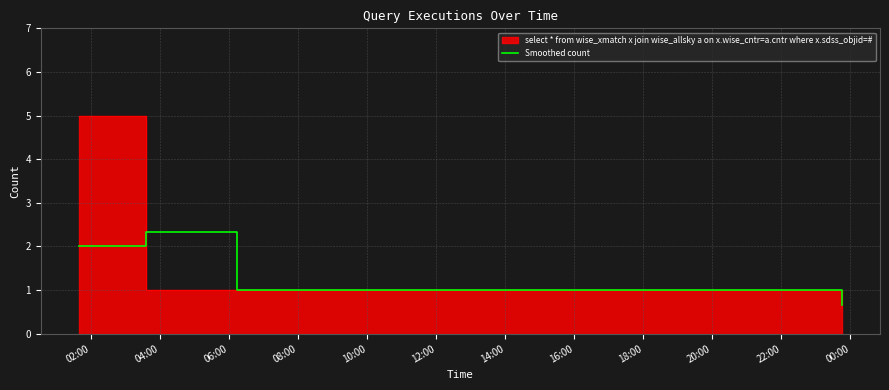

What is the maximum value for Smoothed count?

2.3